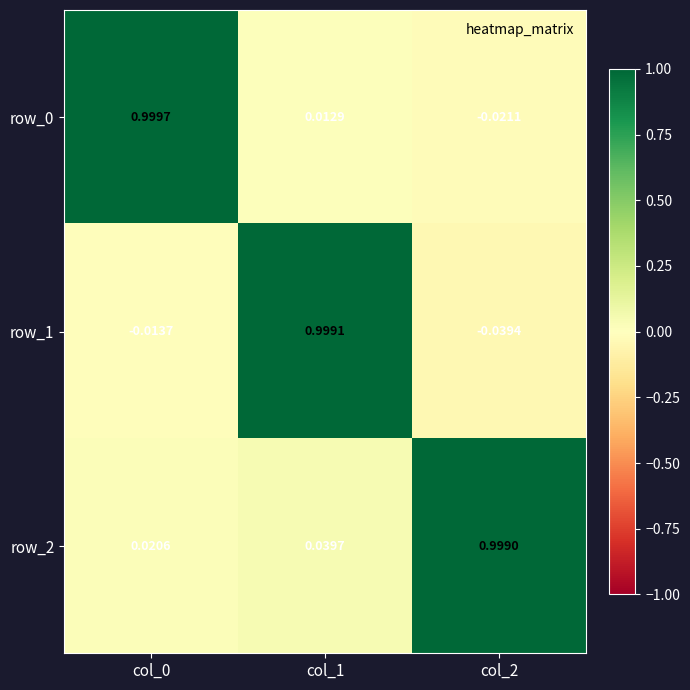

Which series has the largest total across all categories?

row_2